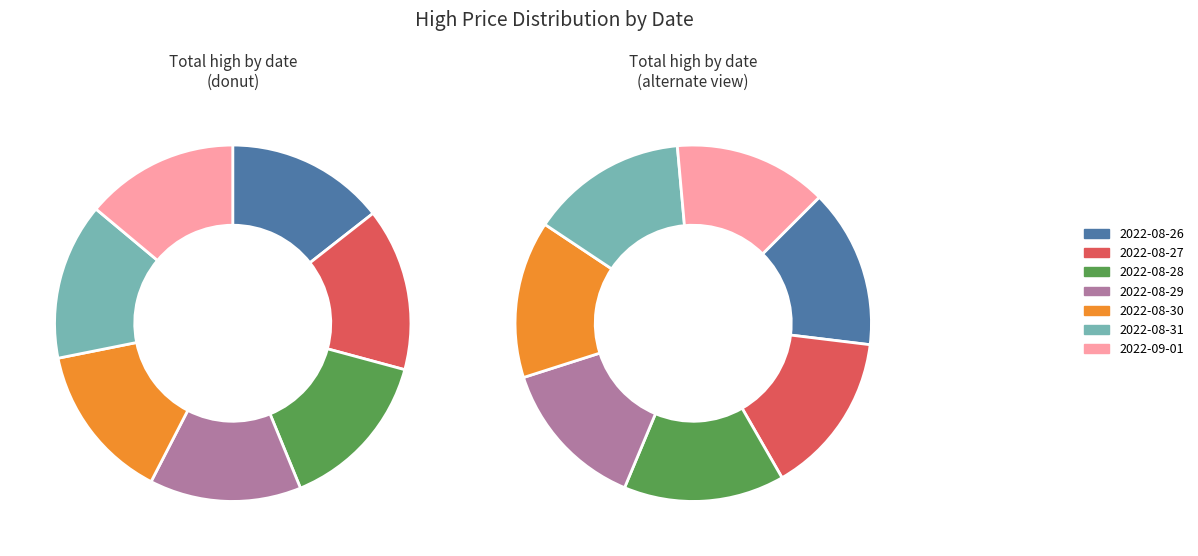

True or false: 2022-08-26 accounts for 14% of the total.

True